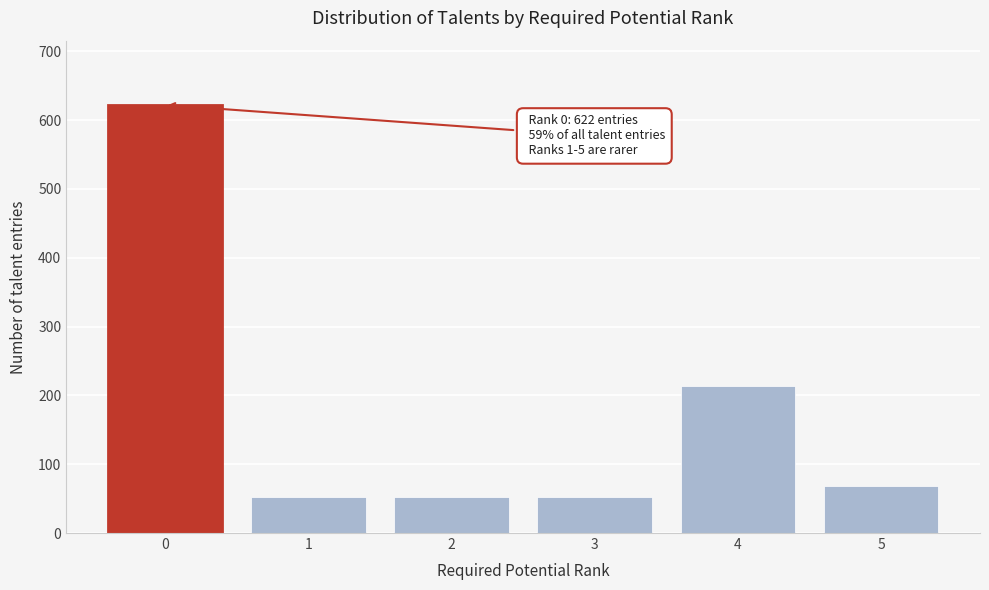

Reading right to left, transcribe all the data shown in this chart.

69	214	52	52	52	622